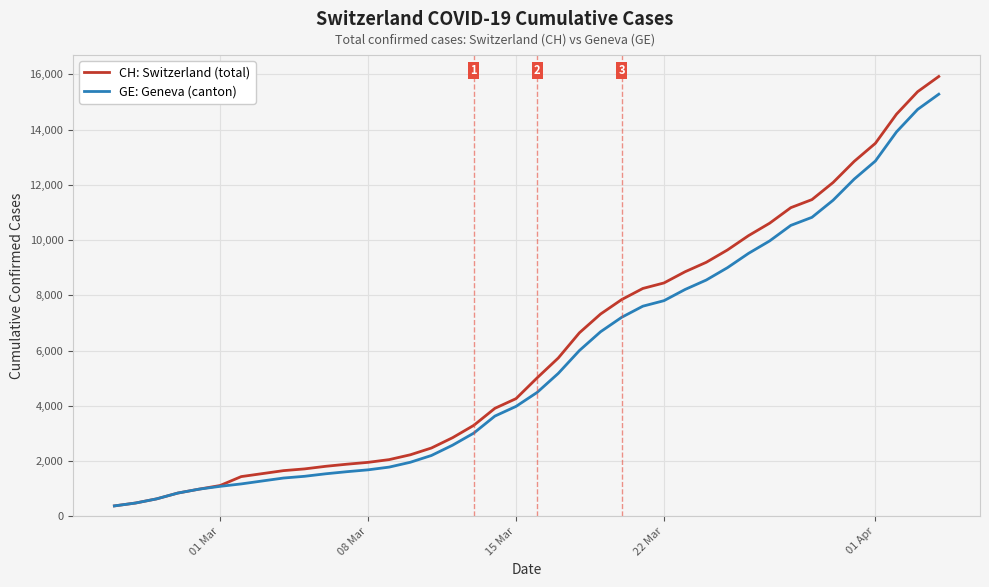

Which series has the widest spread of values?

CH: Switzerland (total)